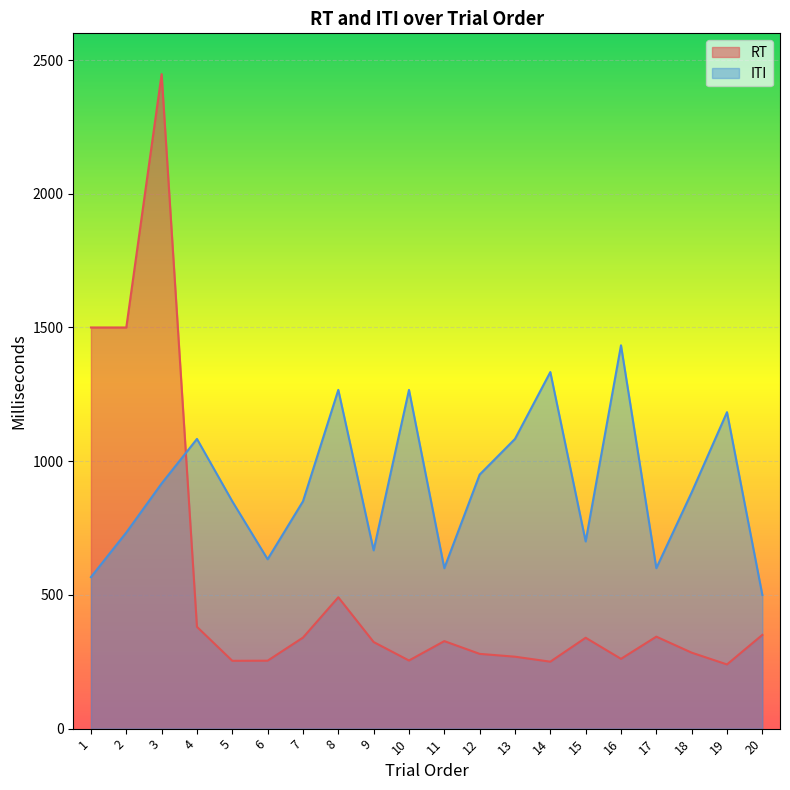

What is the difference between the RT values at 3 and 9?

2123.7